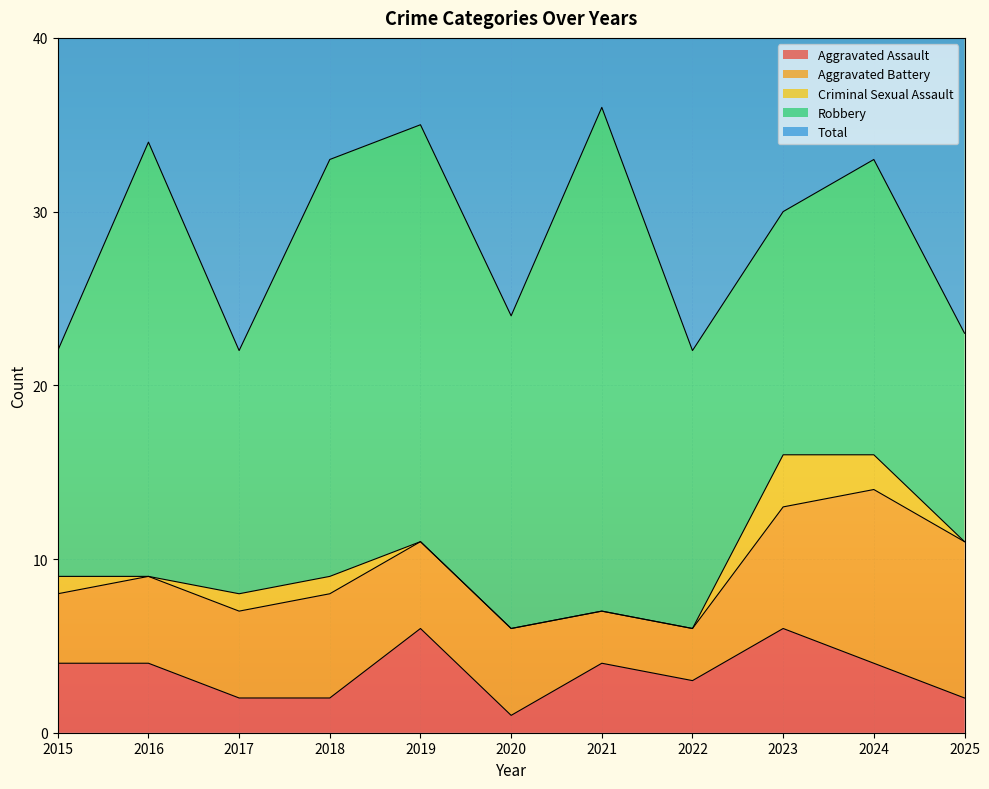

At 2019, list the series in order from largest to smallest.

Total, Robbery, Aggravated Assault, Aggravated Battery, Criminal Sexual Assault